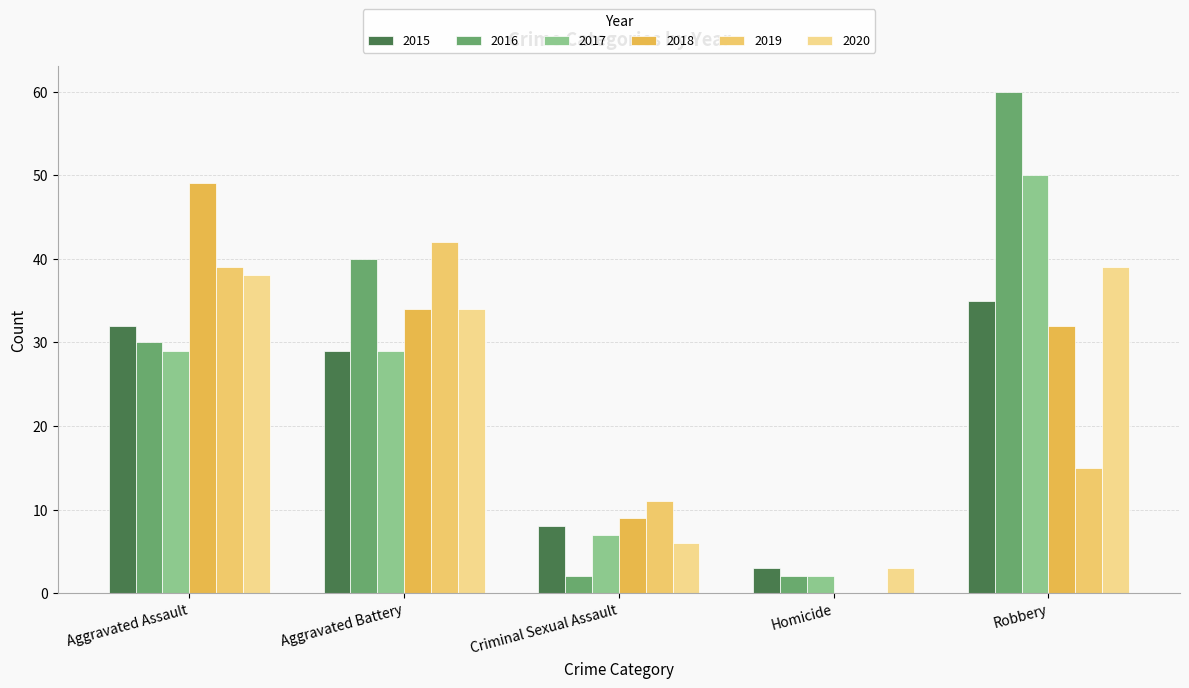

Are the bars horizontal?

No